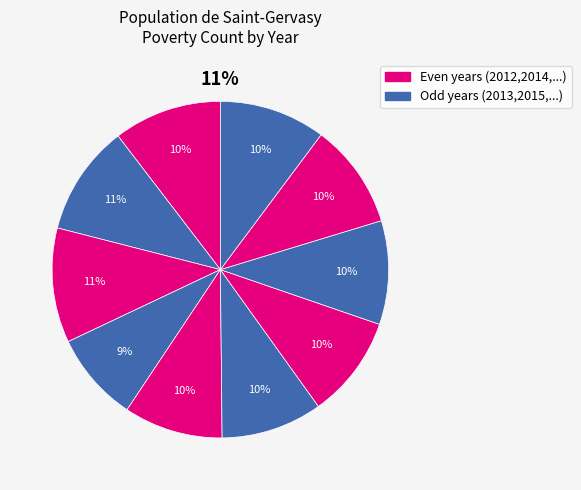

Does 2012 represent more than half of the total?

No